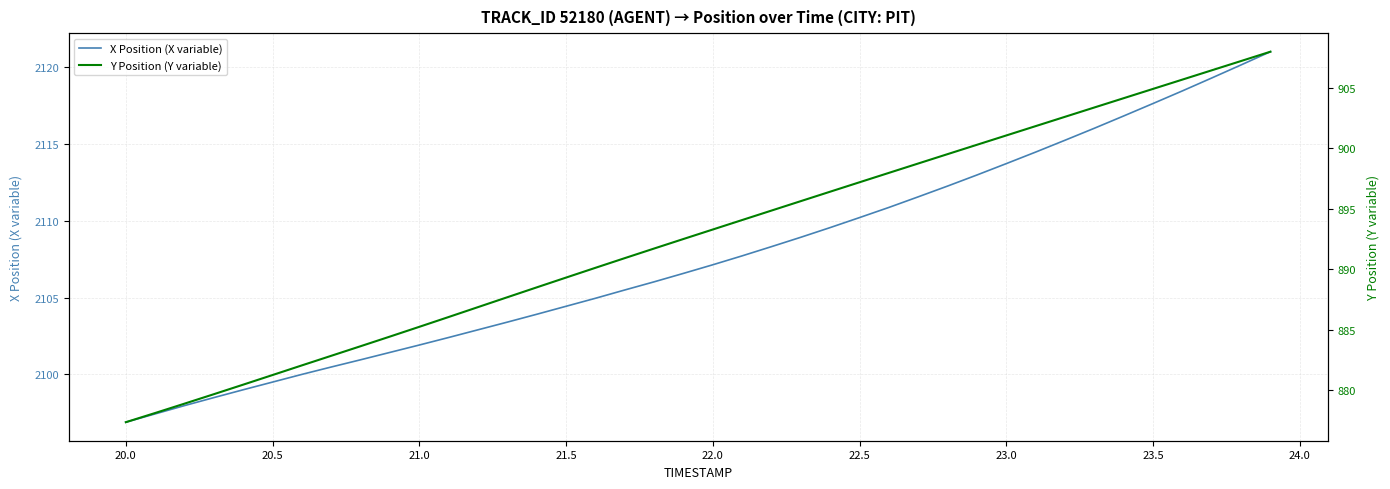

At which label does X Position (X variable) reach its minimum?

20.0